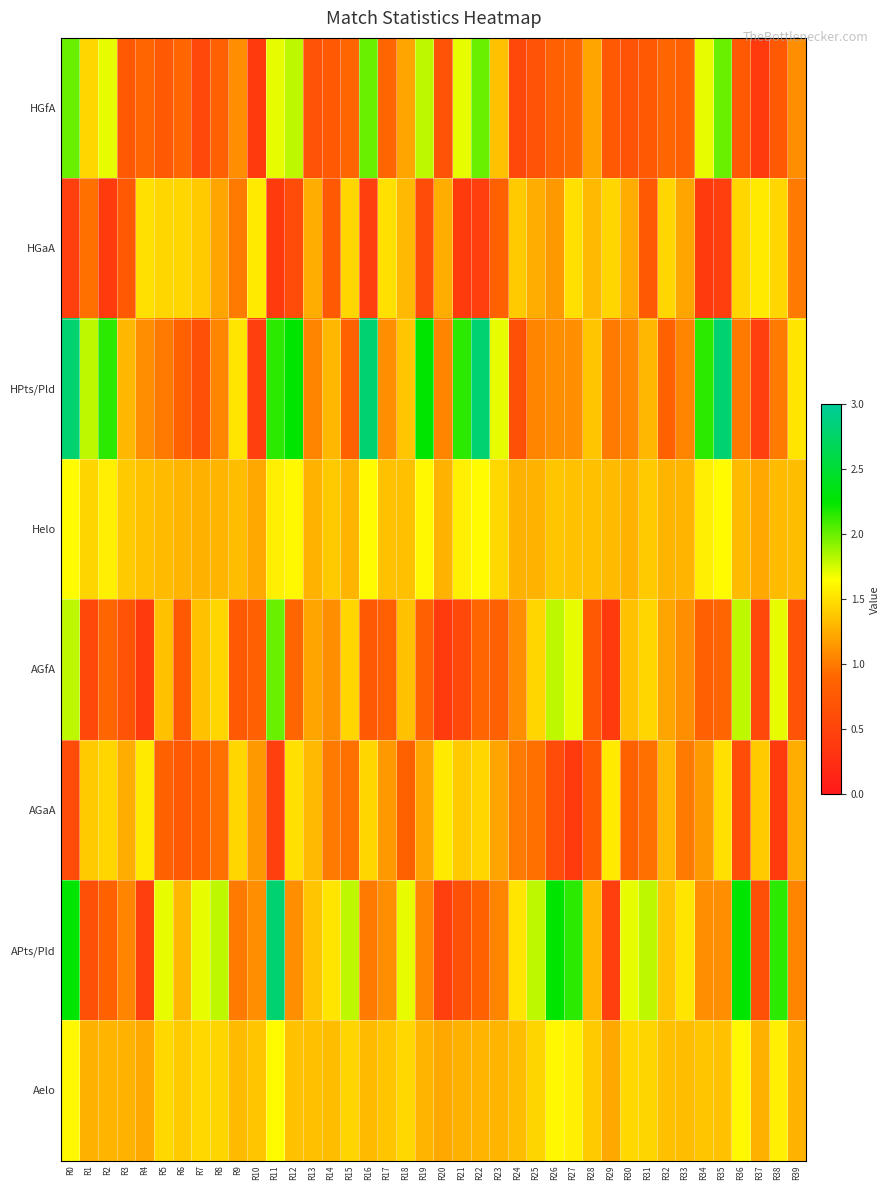

At which category does the chart reach its peak across all series?

R0